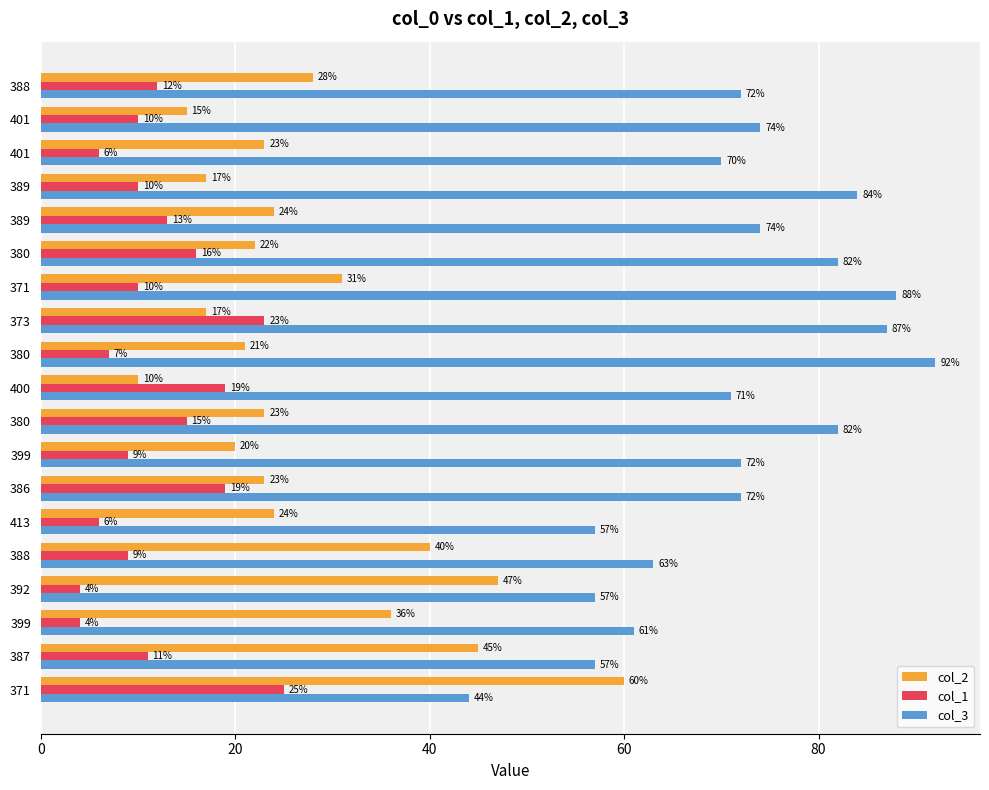

Reading left to right, what are all the values shown in this chart?

col_2: 60	45	36	47	40	24	23	20	23	10	21	17	31	22	24	17	23	15	28
col_1: 25	11	4	4	9	6	19	9	15	19	7	23	10	16	13	10	6	10	12
col_3: 44	57	61	57	63	57	72	72	82	71	92	87	88	82	74	84	70	74	72